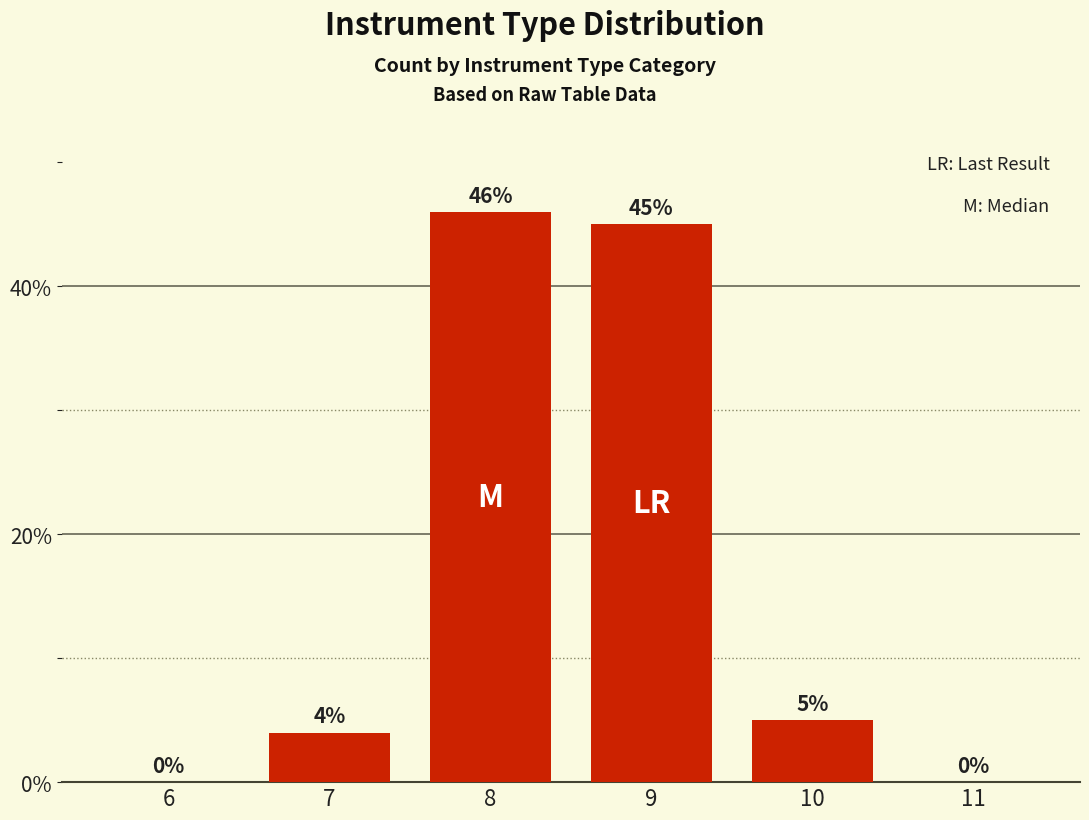

Between 9 and 11, which is larger?

9